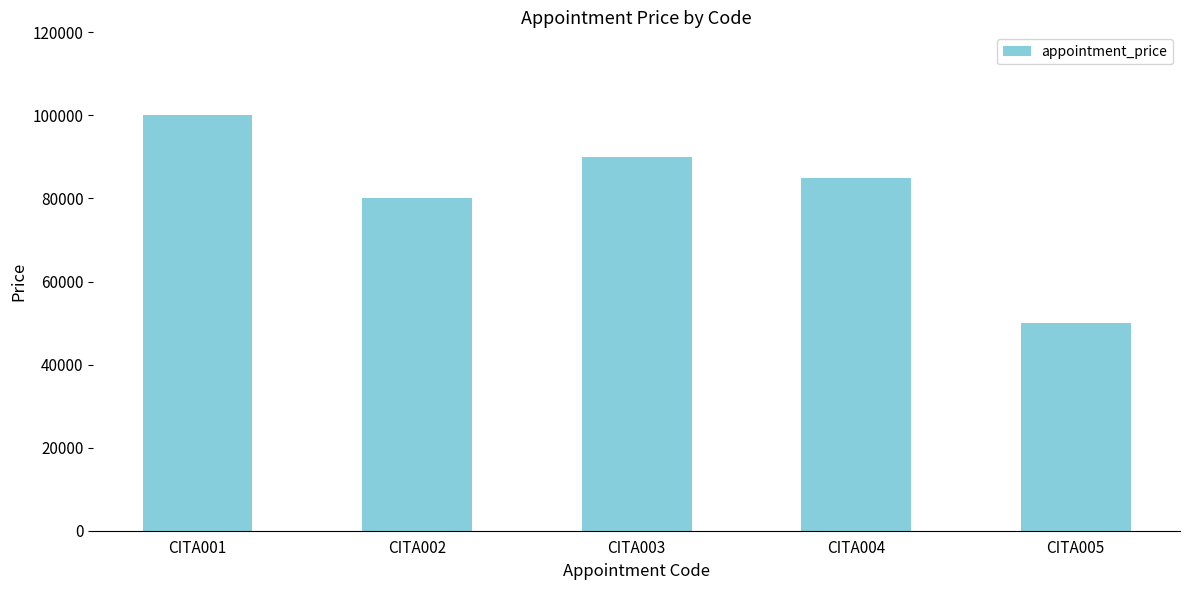

Reading left to right, transcribe all the data shown in this chart.

100000	80000	90000	85000	50000